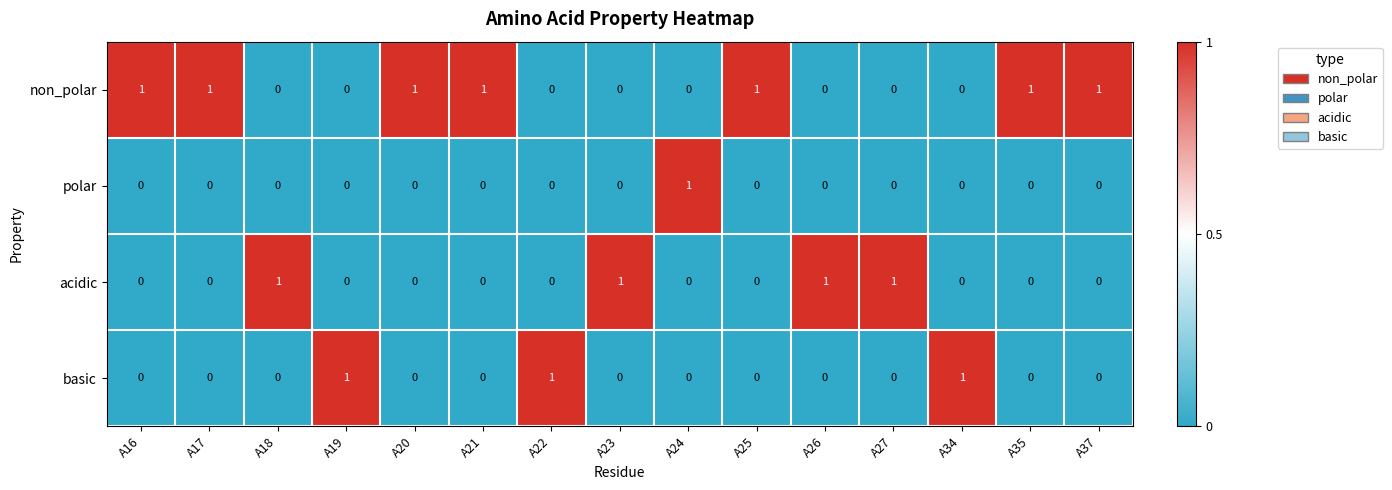

What is the difference between the highest and lowest values at A16?

1